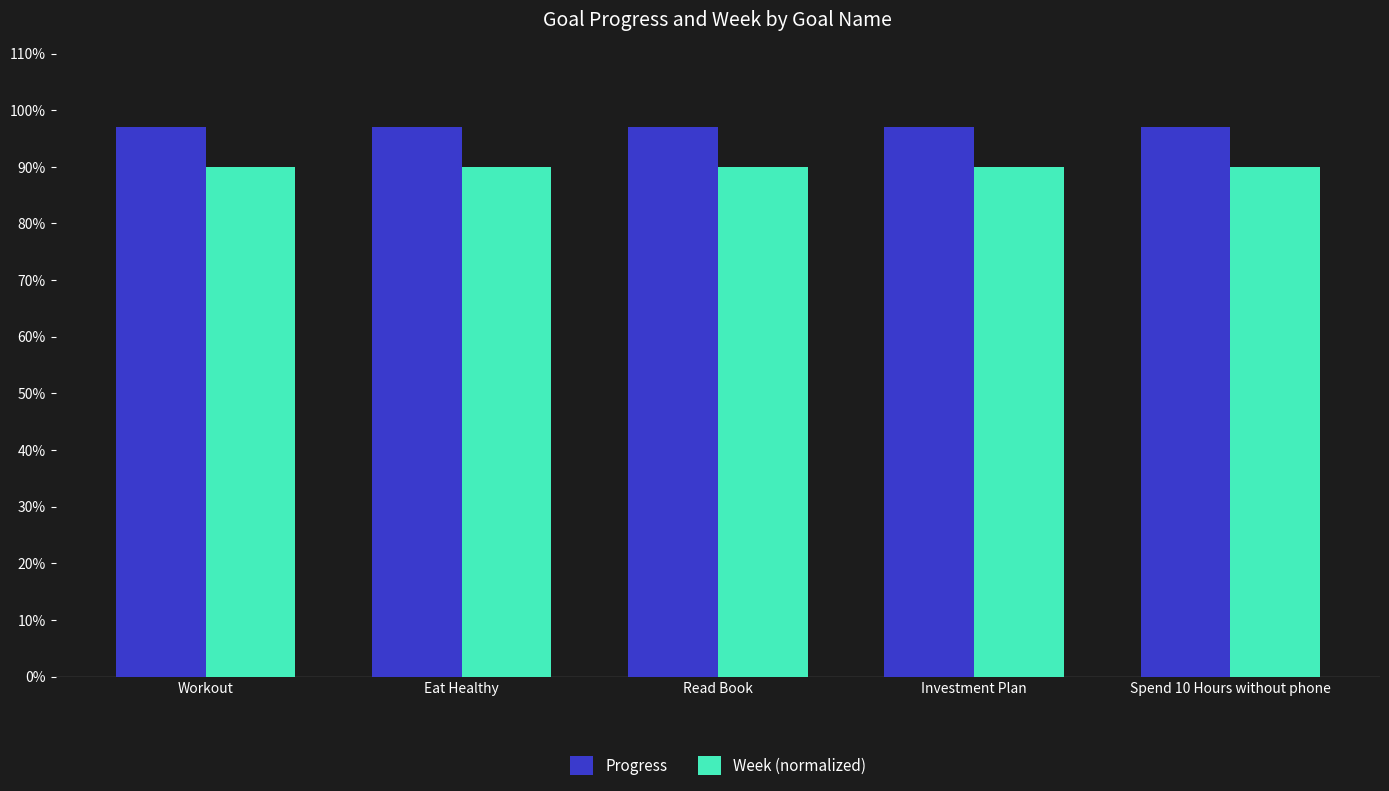

Rank the series by their average value, from lowest to highest.

Week (normalized), Progress